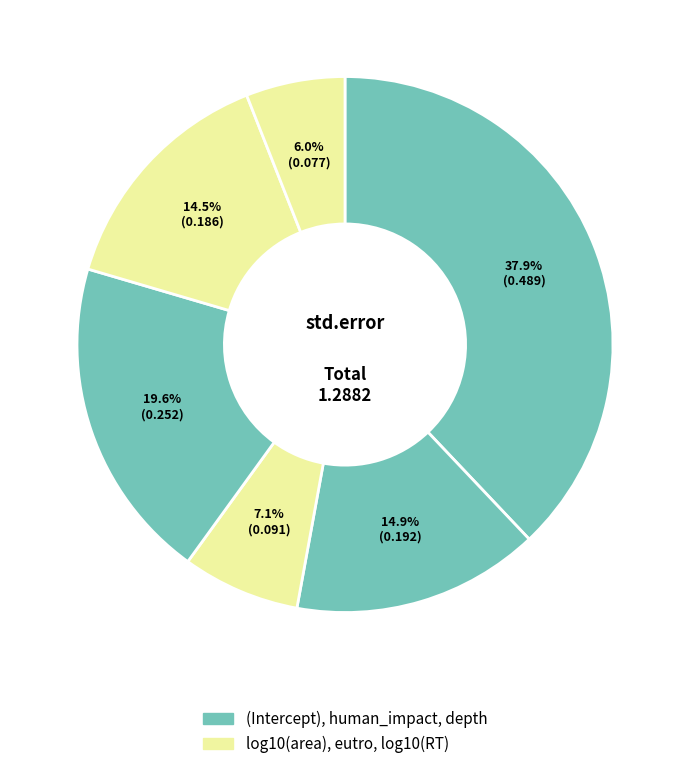

Count the number of slices in the pie.

6